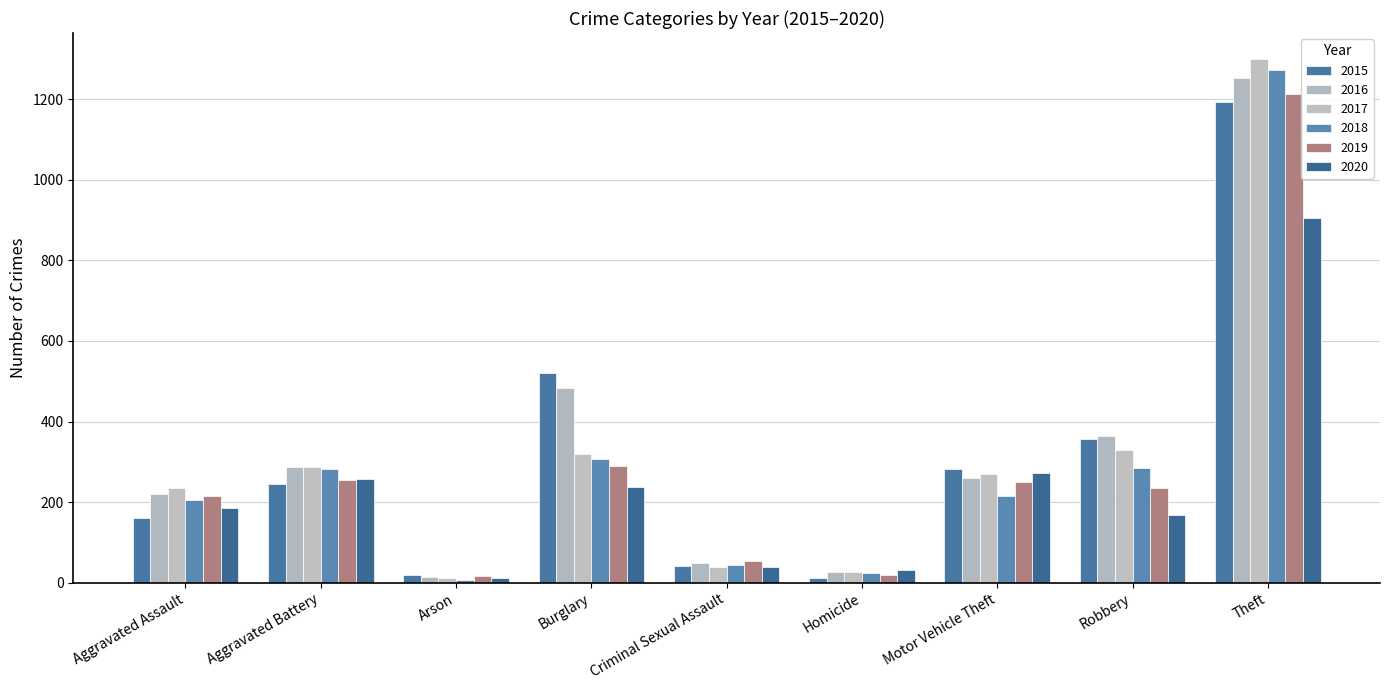

How many data points in 2019 are less than 236?

4